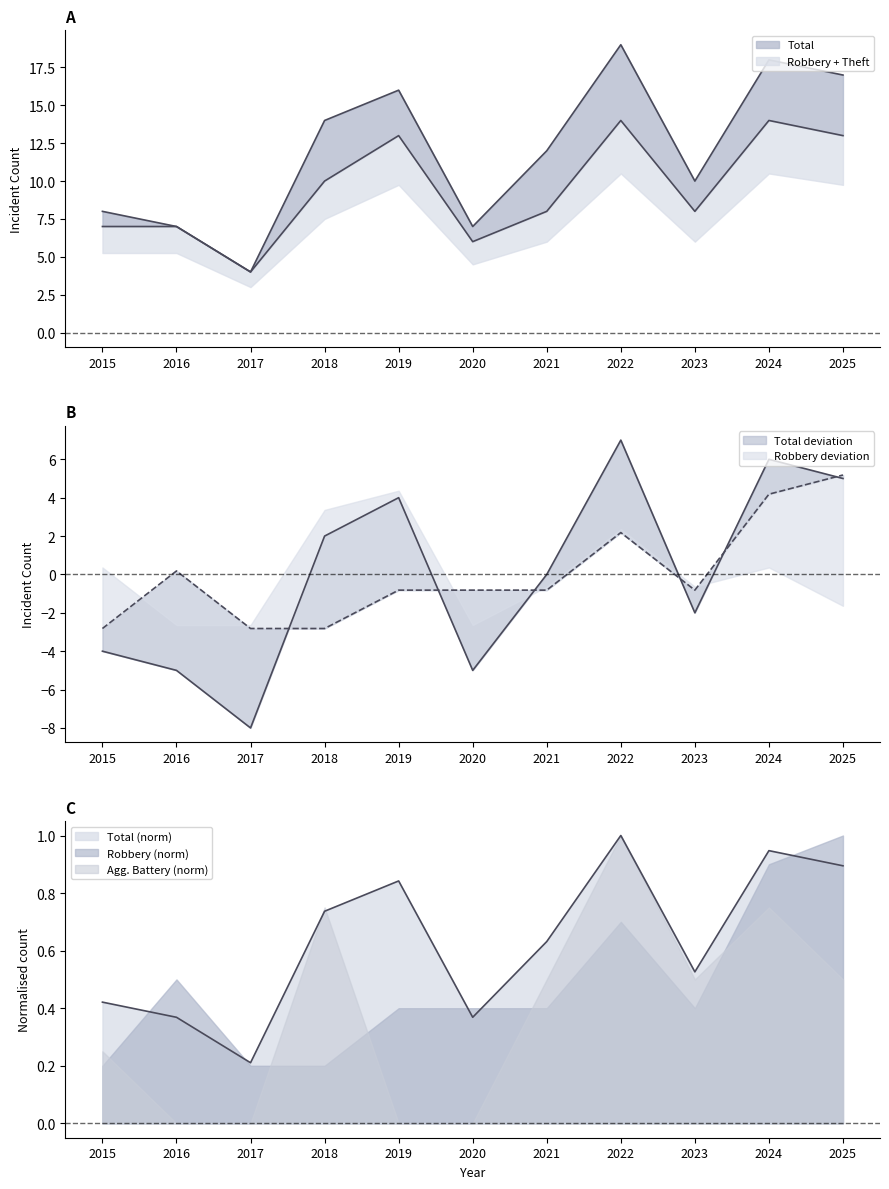

True or false: Theft and Aggravated Assault cross at least once.

False